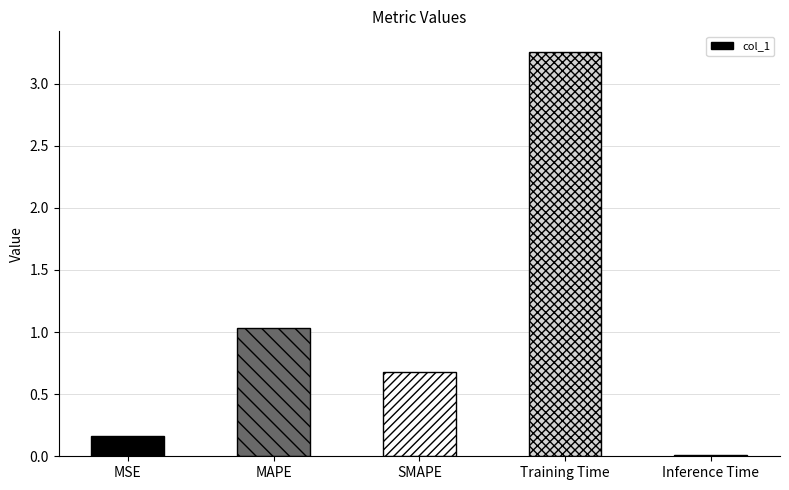

What is the average value?

1.0